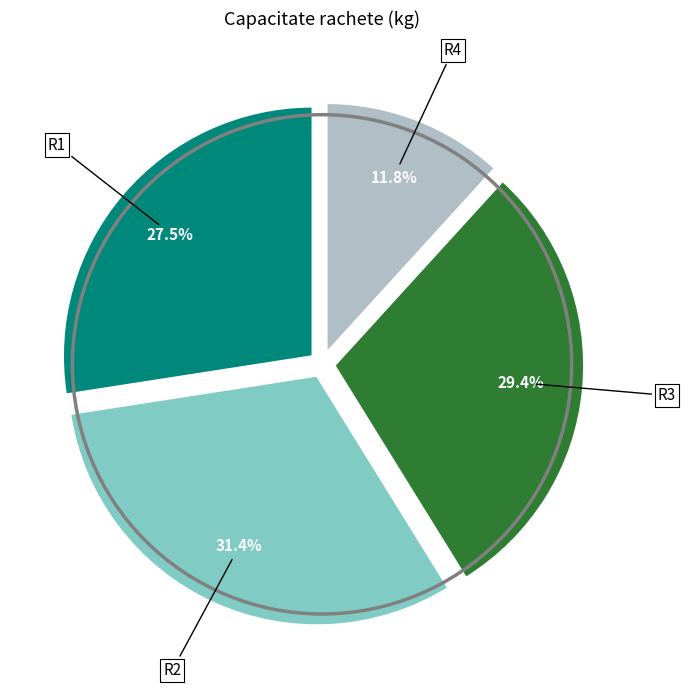

Is there a majority slice in this chart?

No